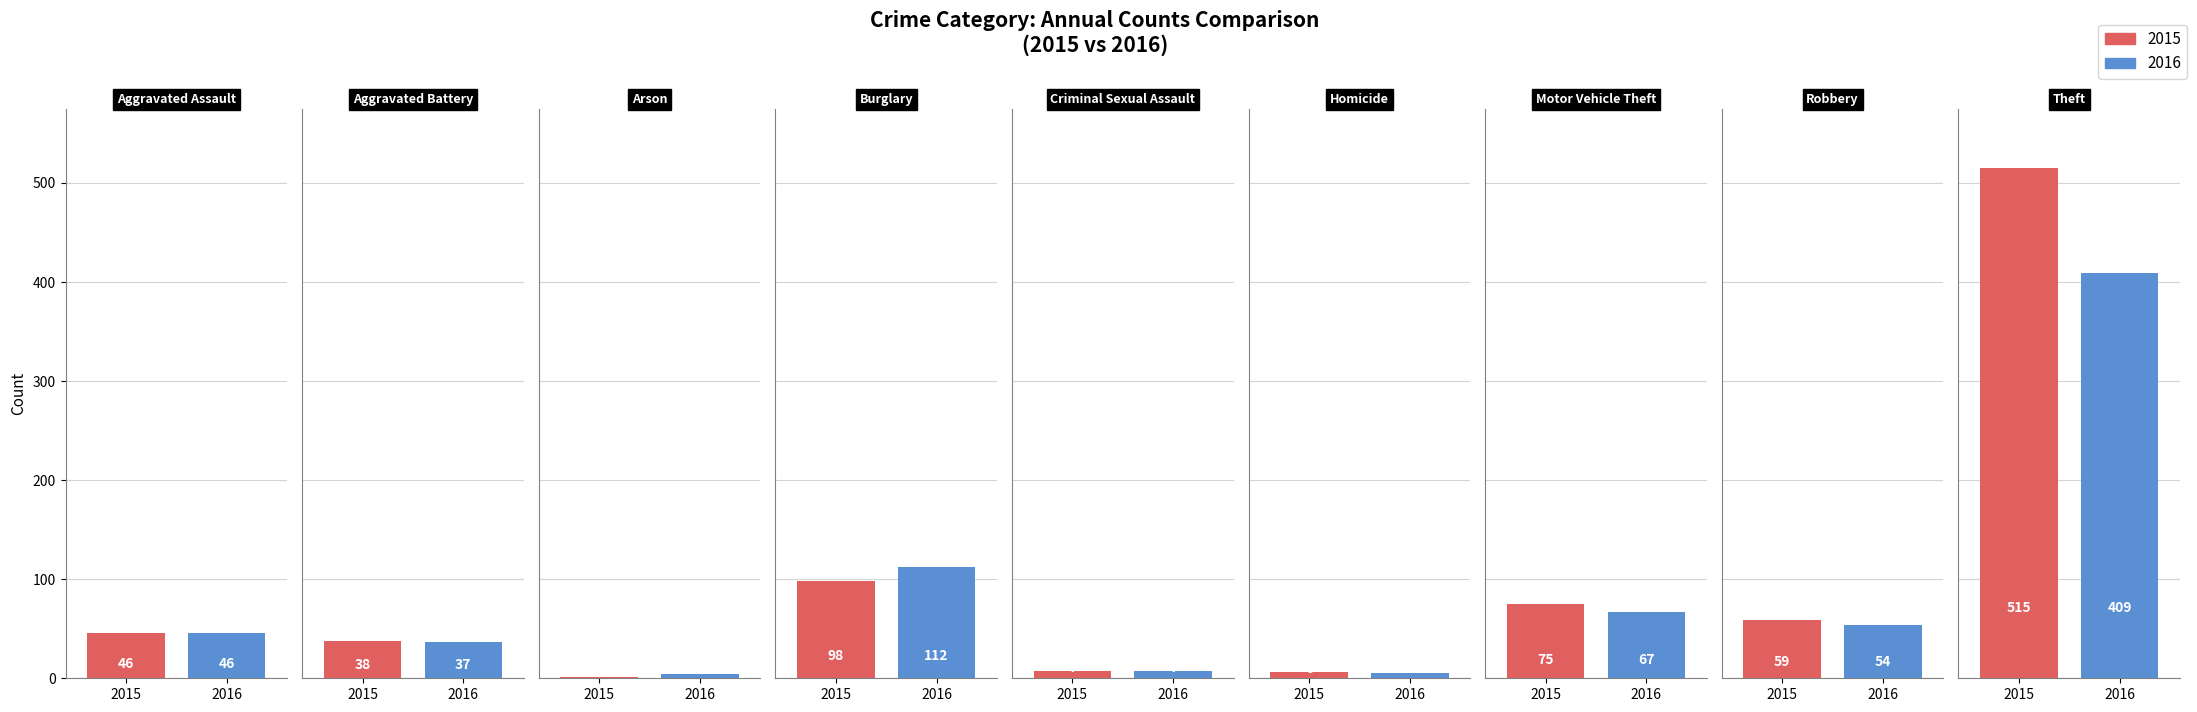

The 2016 series shows 5 at Homicide. True or false?

True